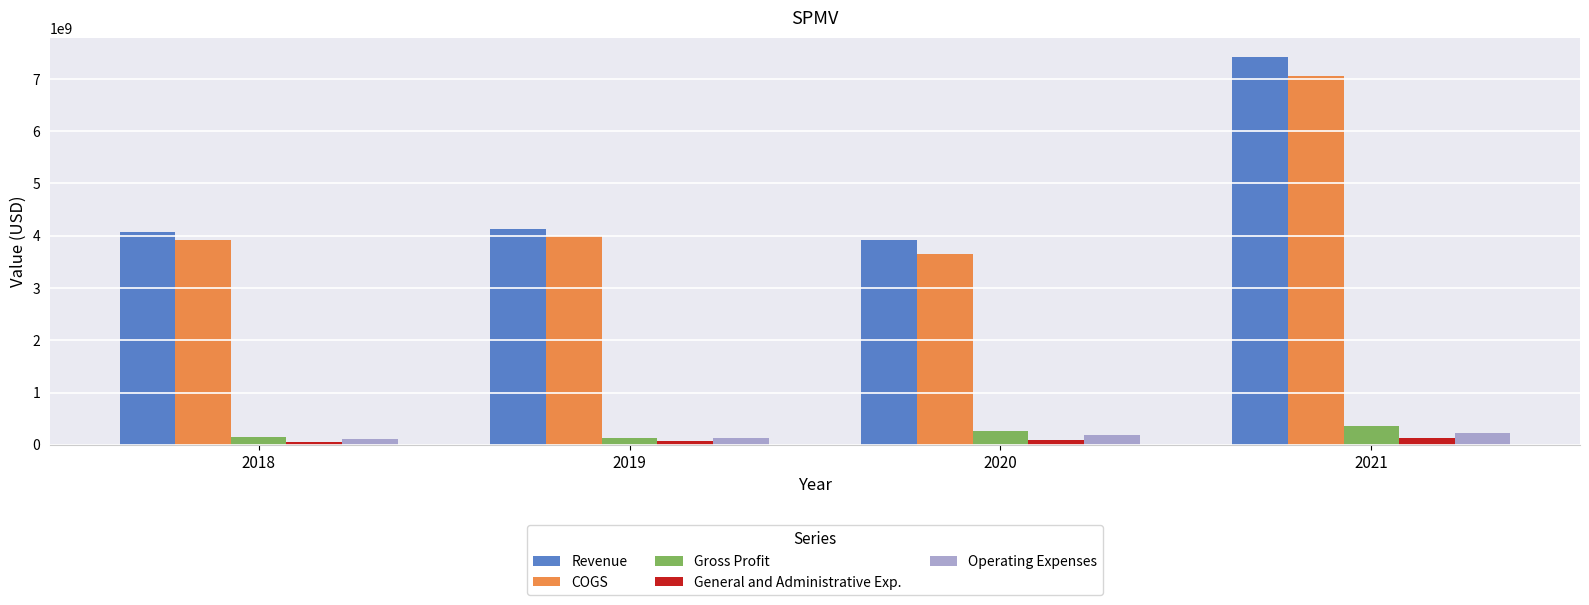

What are all the series names shown in the legend?

Revenue, COGS, Gross Profit, General and Administrative Exp., Operating Expenses